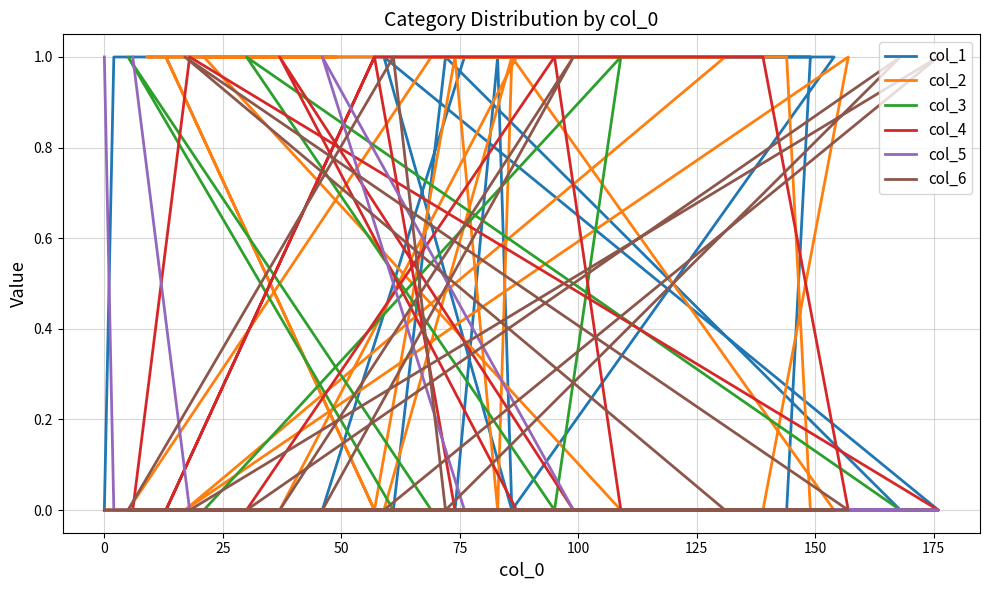

What are all the series names shown in the legend?

col_1, col_2, col_3, col_4, col_5, col_6